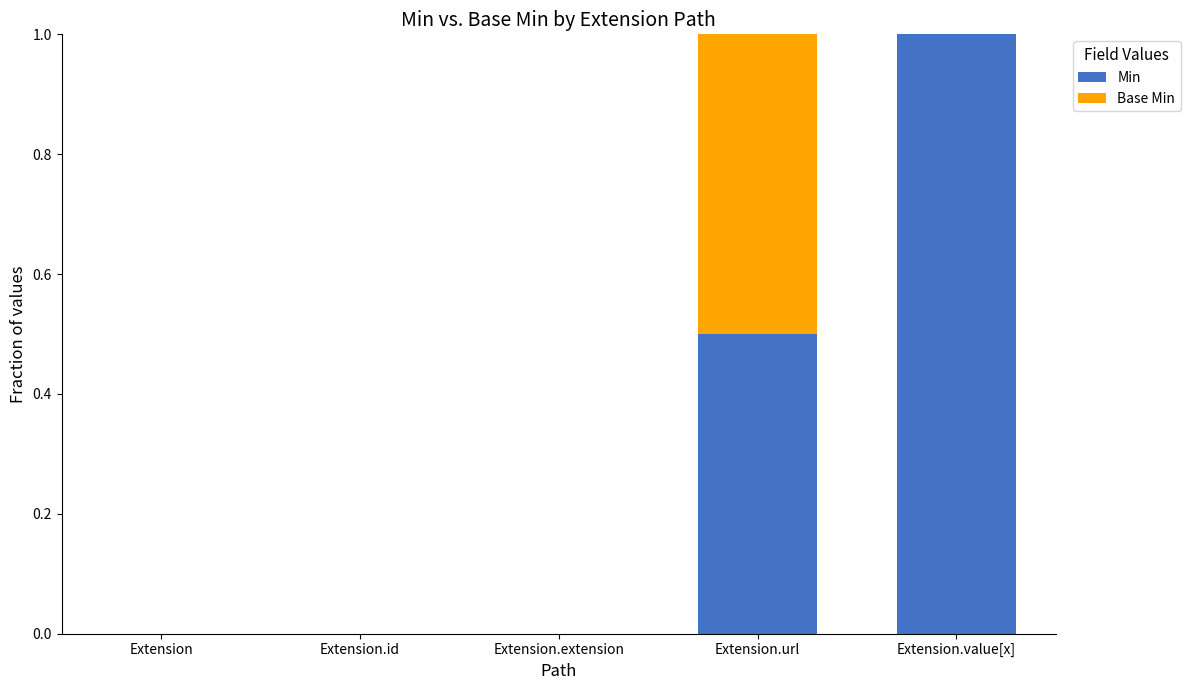

Is it true that Min equals 0.0 at Extension?

True